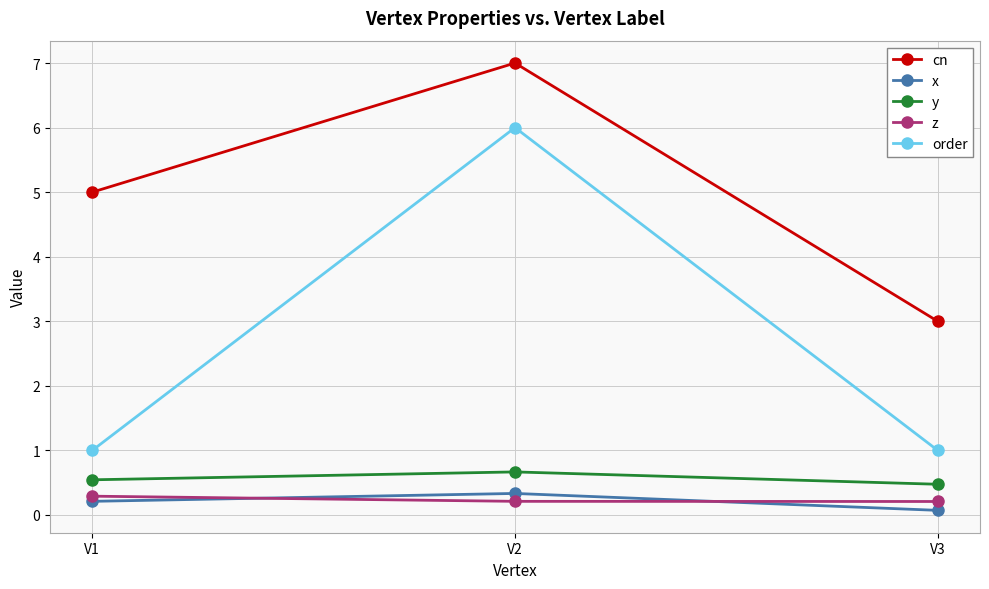

How many lines are shown in the chart?

5